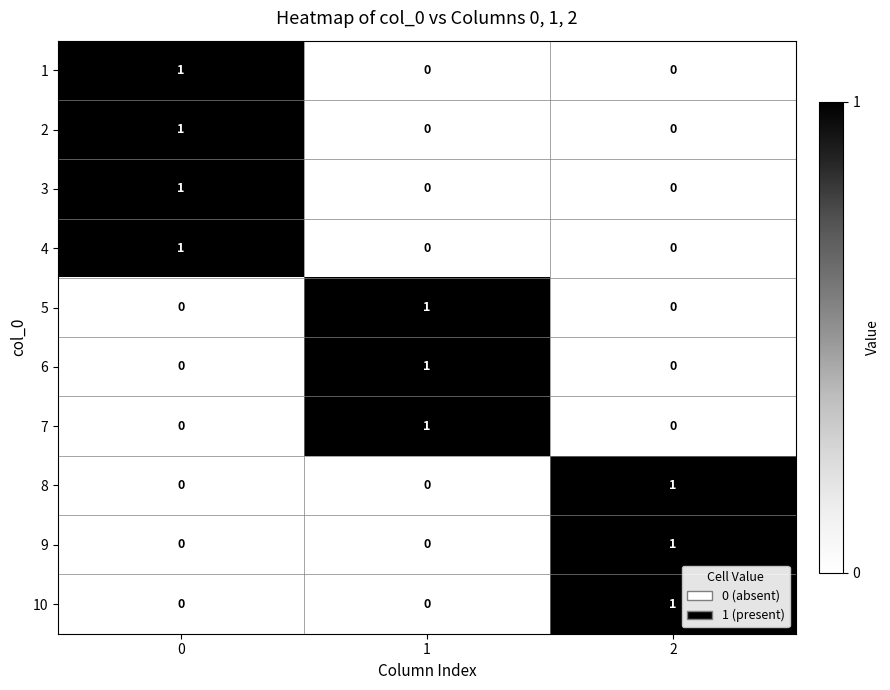

Count the 6 values in the range 0 to 1.

3